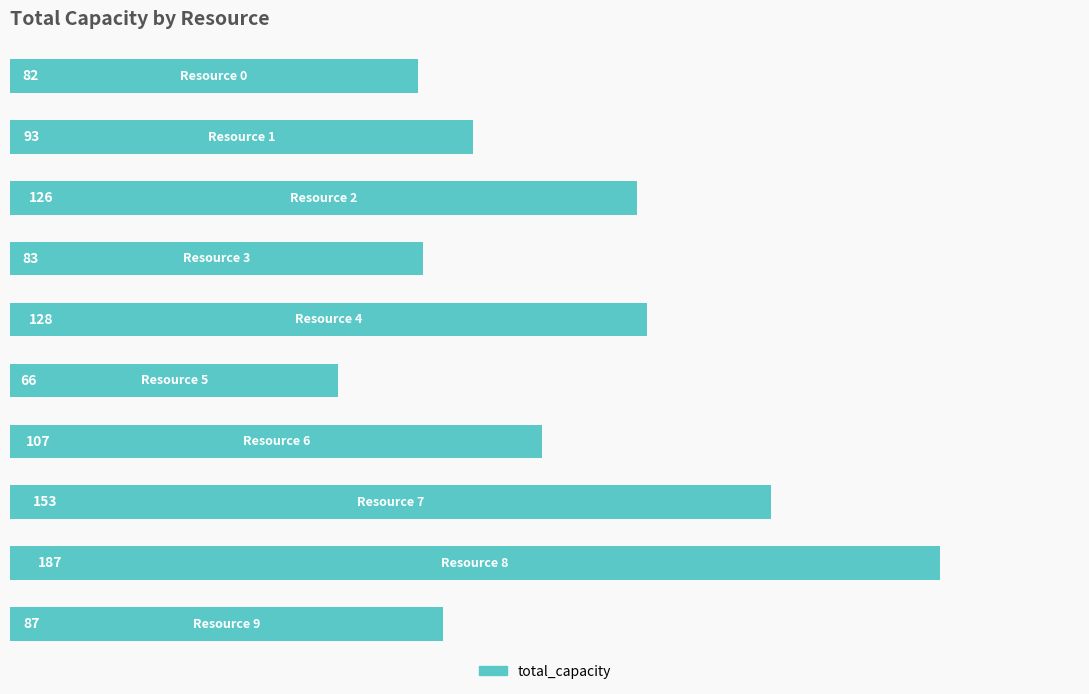

What is the maximum value shown in the chart?

187